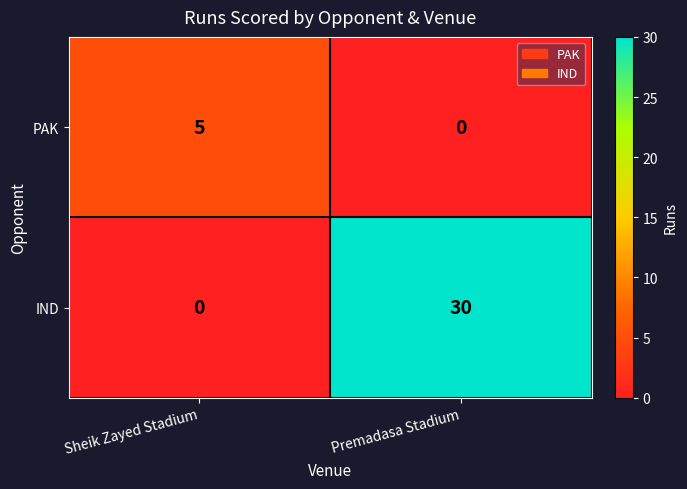

How many series are shown in this chart?

2